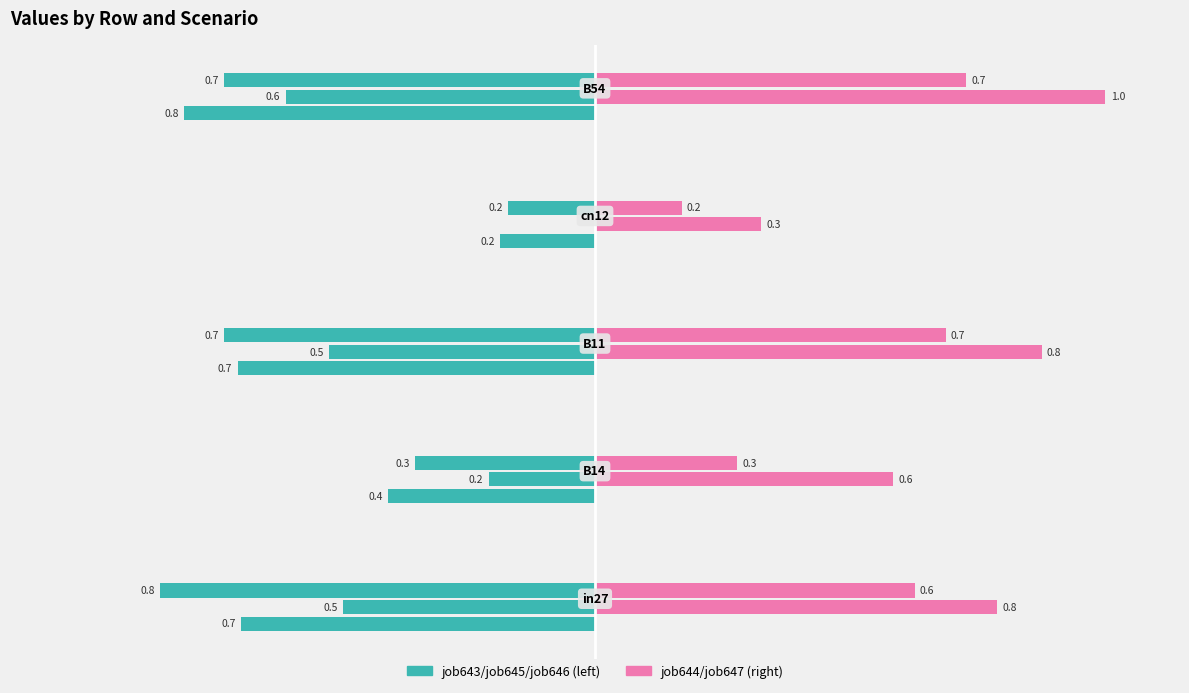

How many bars are there in total?

10